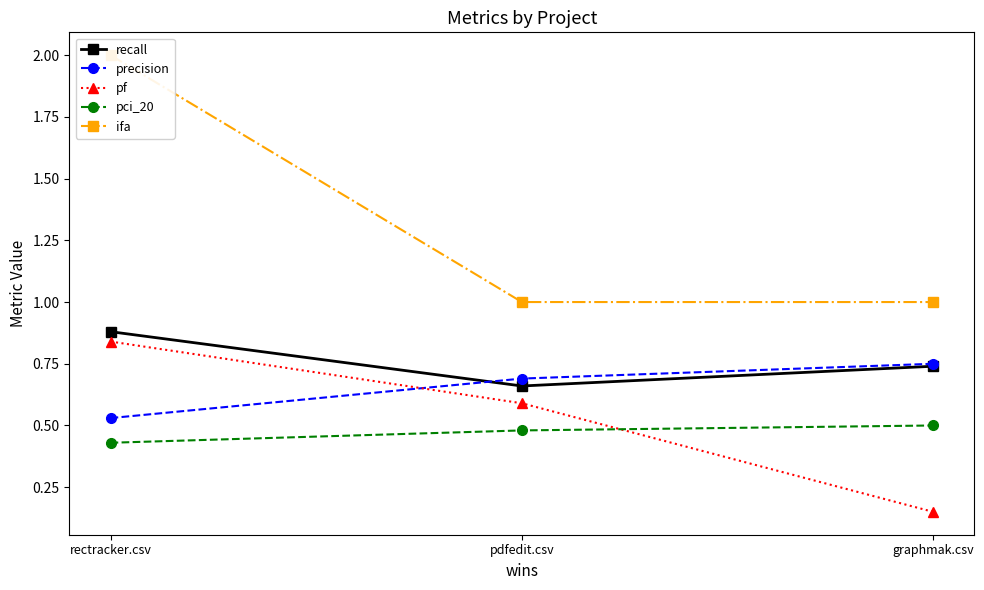

What is the difference between the precision values at pdfedit.csv and rectracker.csv?

0.2